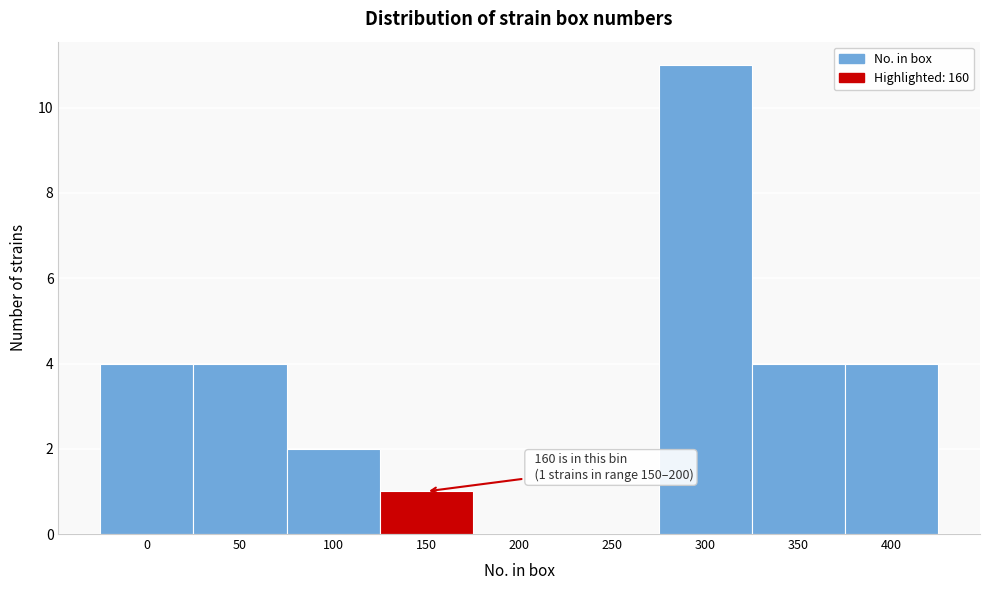

Reading left to right, what are all the values shown in this chart?

0=4	50=4	100=2	150=1	200=0	250=0	300=11	350=4	400=4